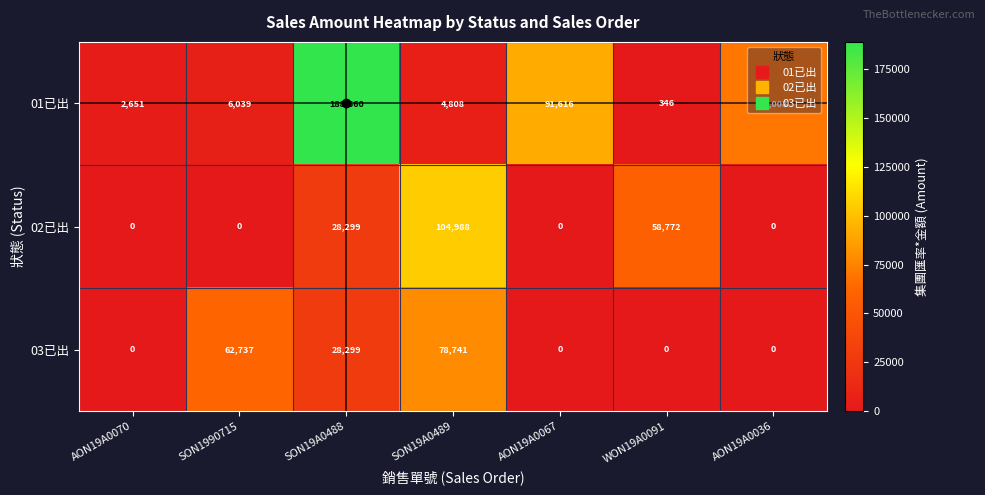

The value of 02已出 at AON19A0036 is 70644. True or false?

False